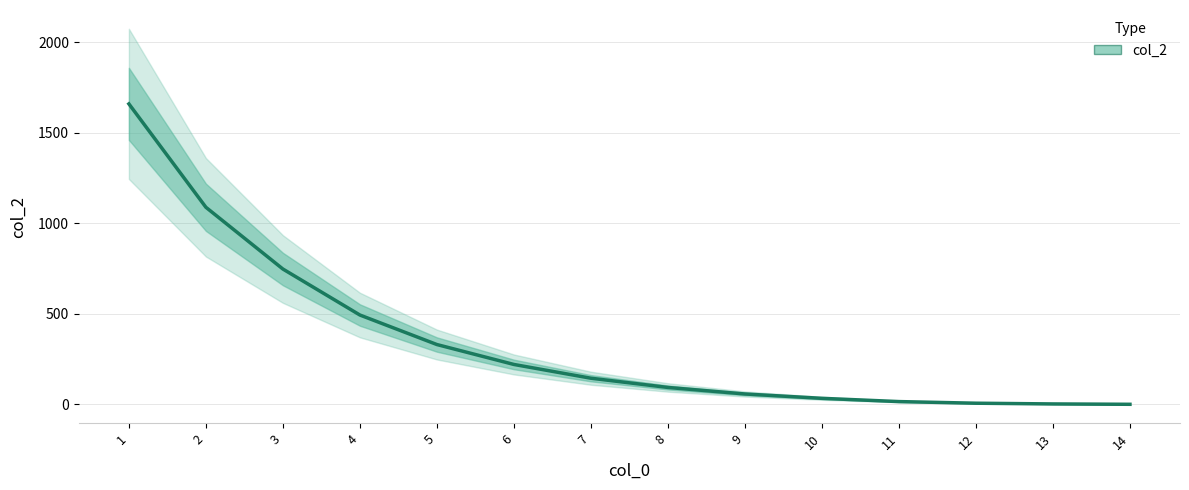

How many values are above zero?

13